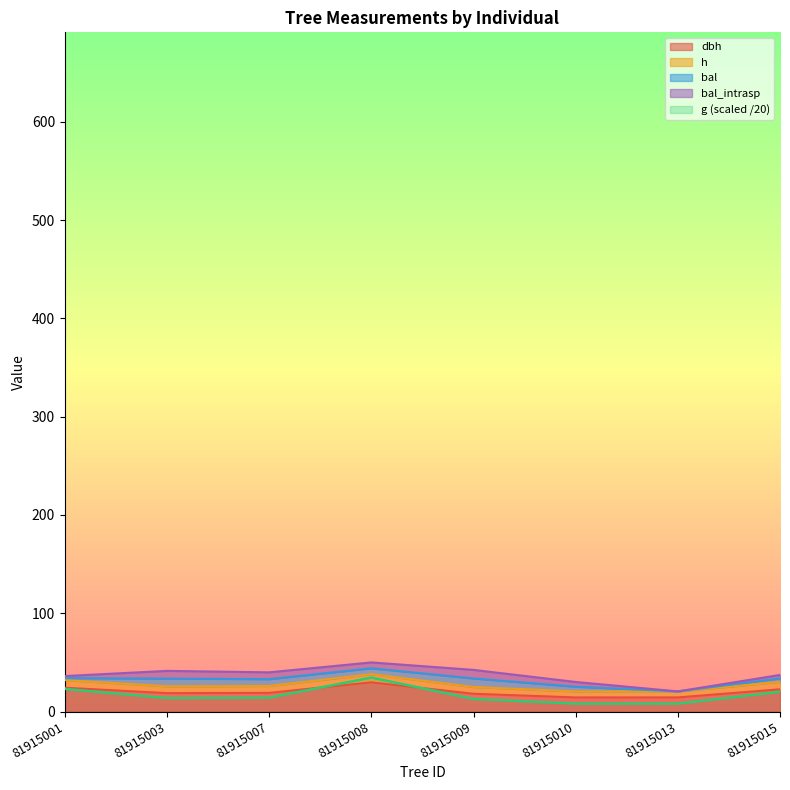

Which series changed the most between 81915008 and 81915009?

g